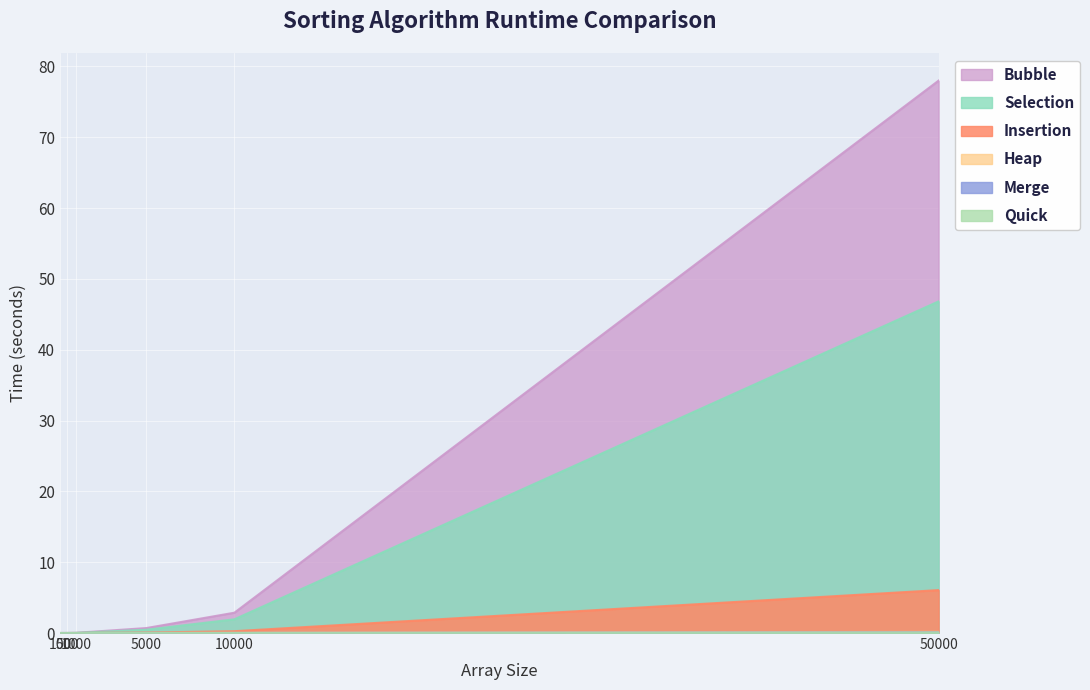

Which category has the highest value in the Selection series?

50000